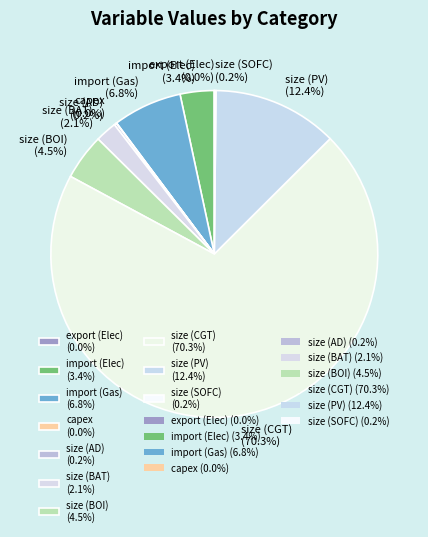

Does any single category account for the majority?

Yes